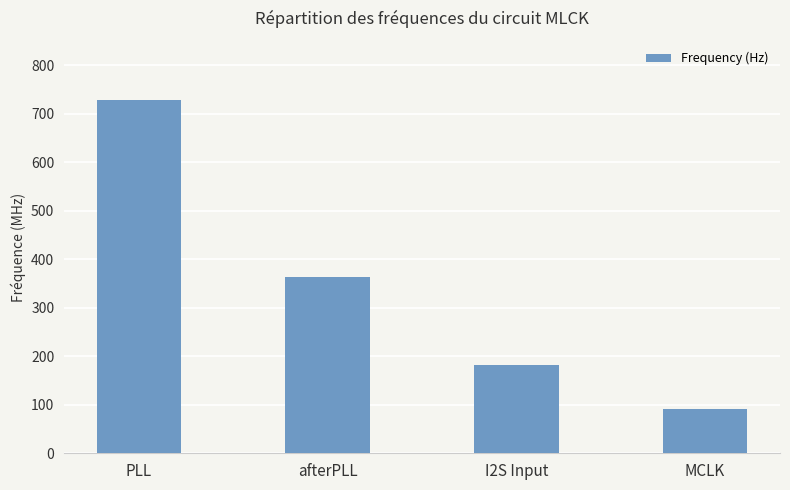

What is the difference between the maximum and minimum values?

636475000